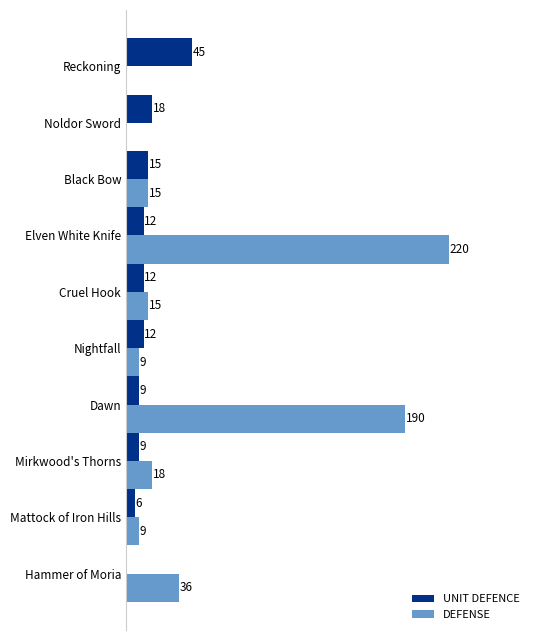

Which series has the largest total across all categories?

DEFENSE